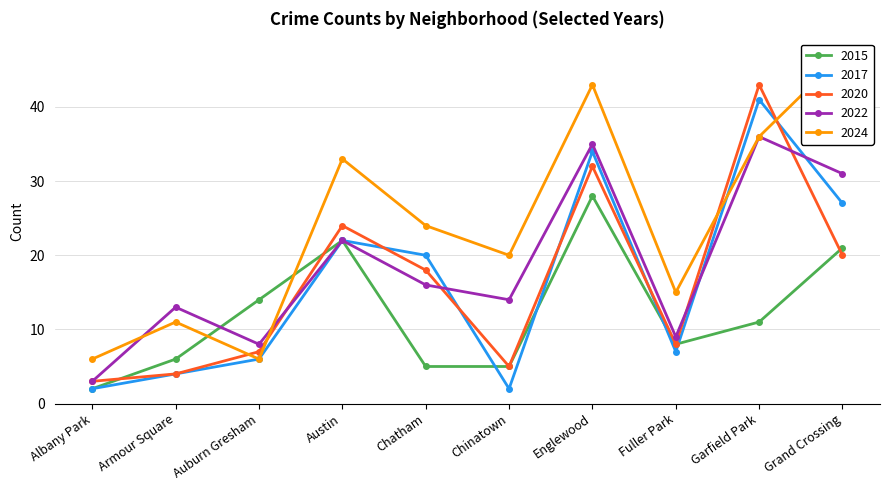

What is the difference between the maximum and minimum values in the 2015 series?

26